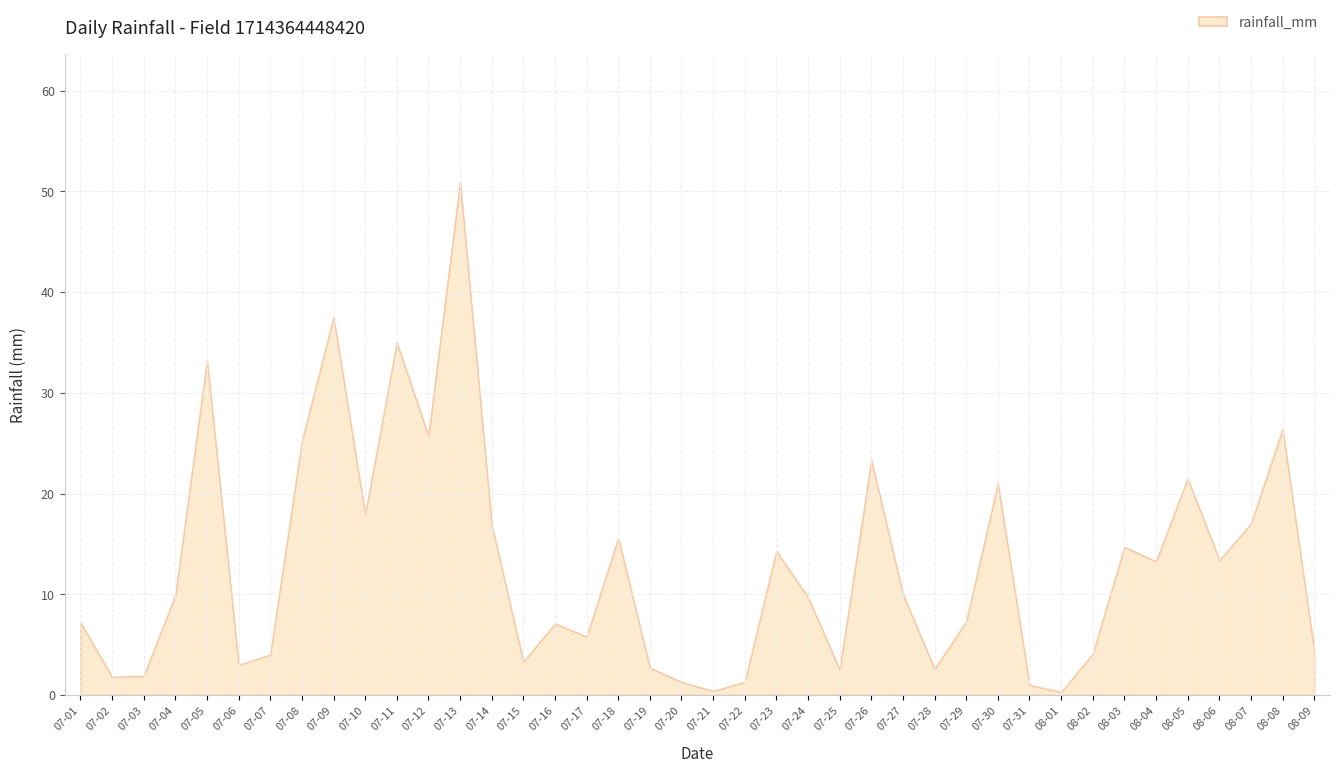

What is the label of the 1st point from the left?

2022-07-01